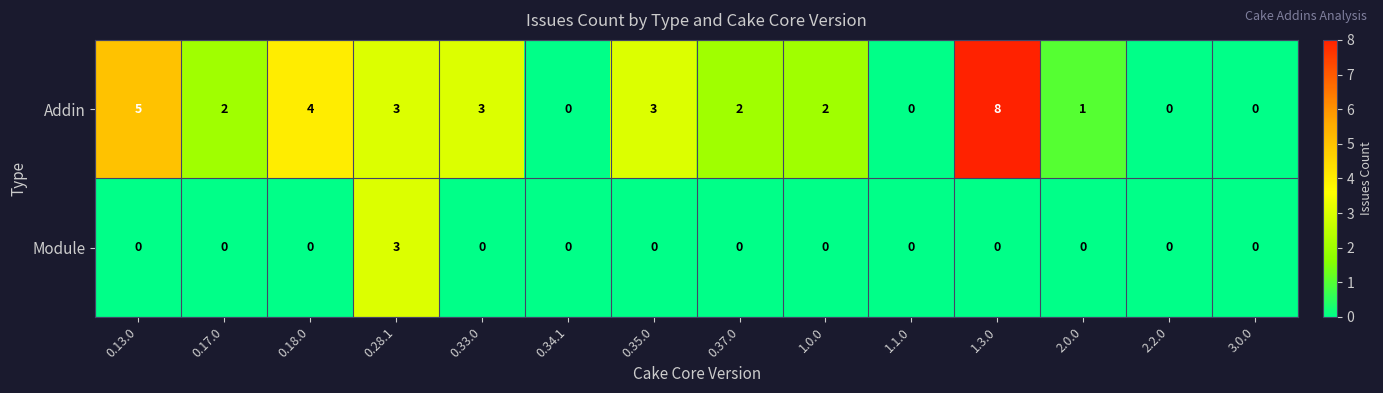

At which category is the sum across all series the highest?

1.3.0